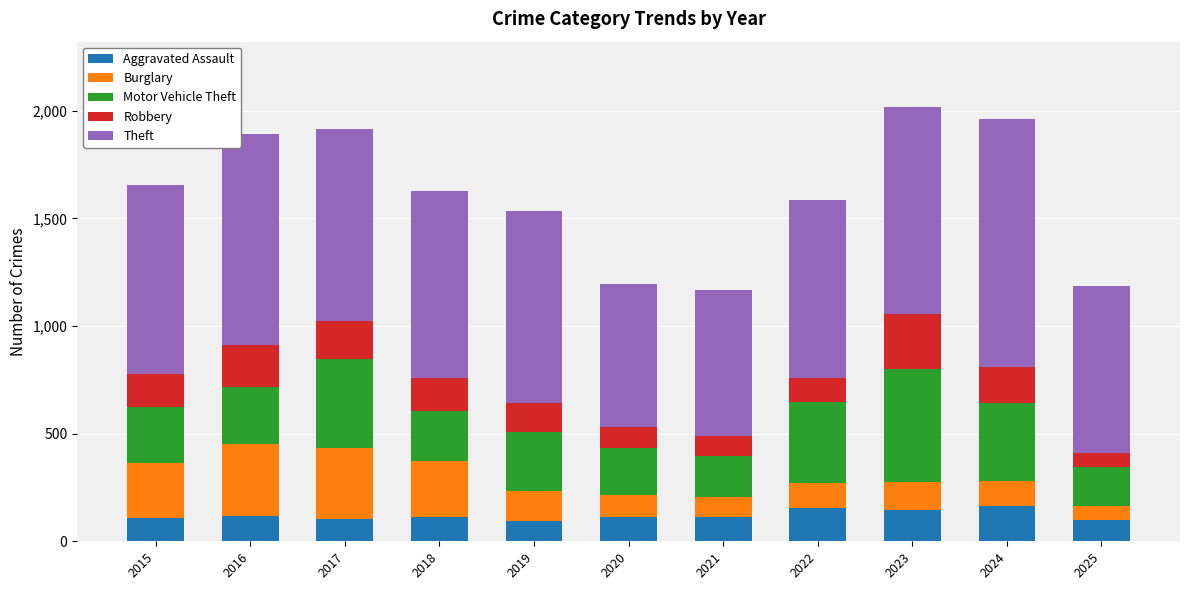

Is it true that Aggravated Assault equals 166 at 2024?

True